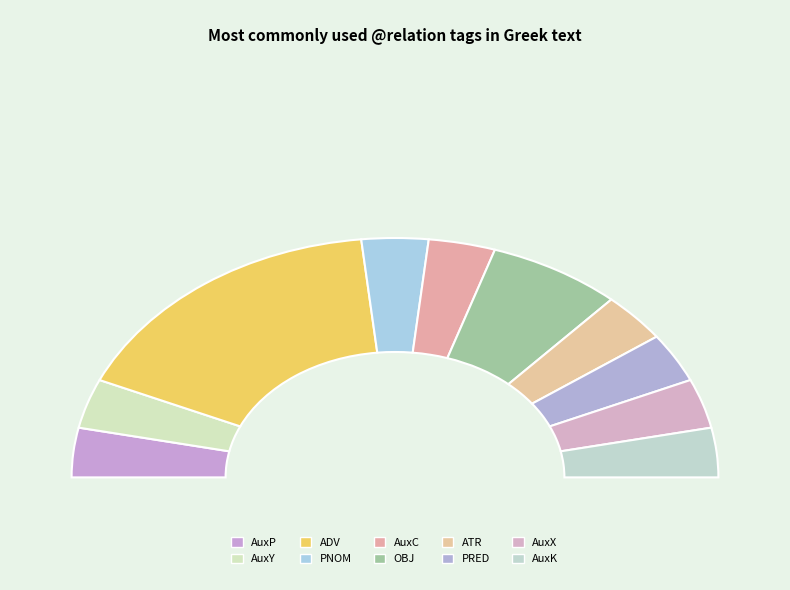

Between AuxK and ATR, which is larger?

AuxK